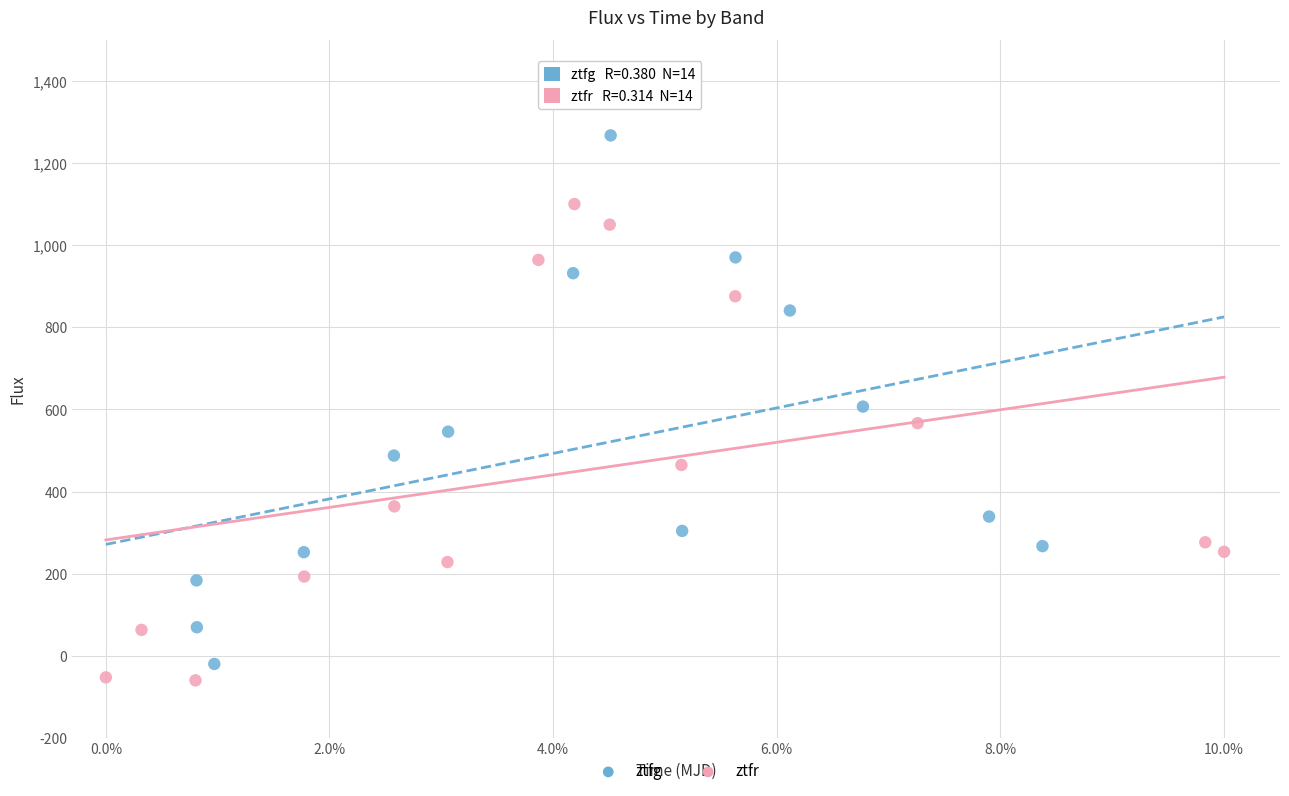

Which series has the largest Y range (max minus min)?

ztfg